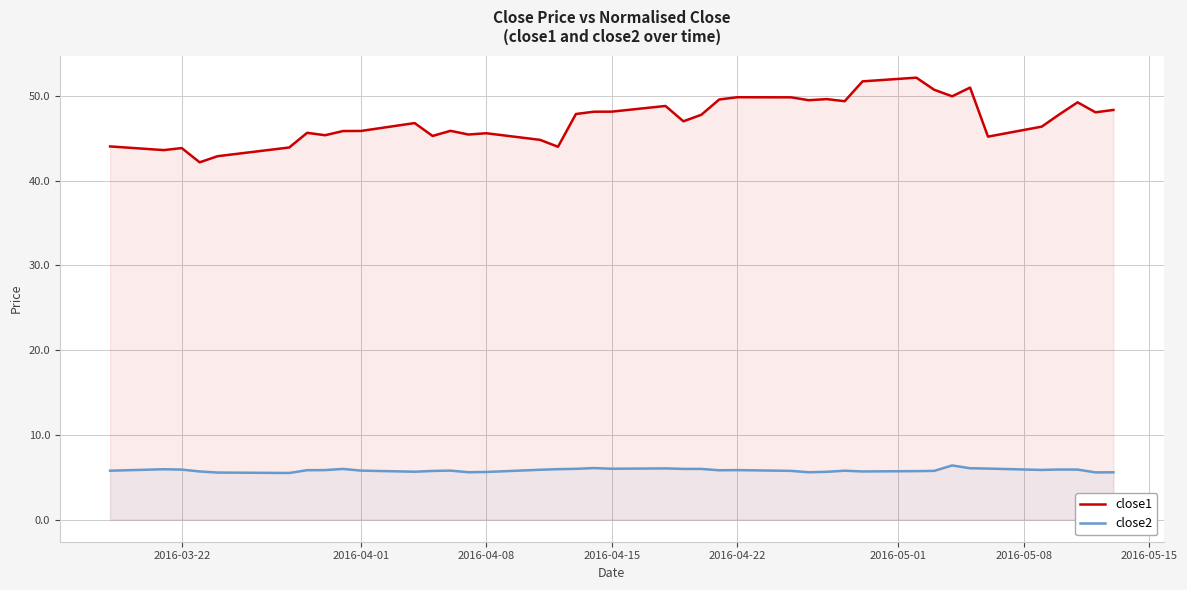

What is the minimum value for close2?

5.5